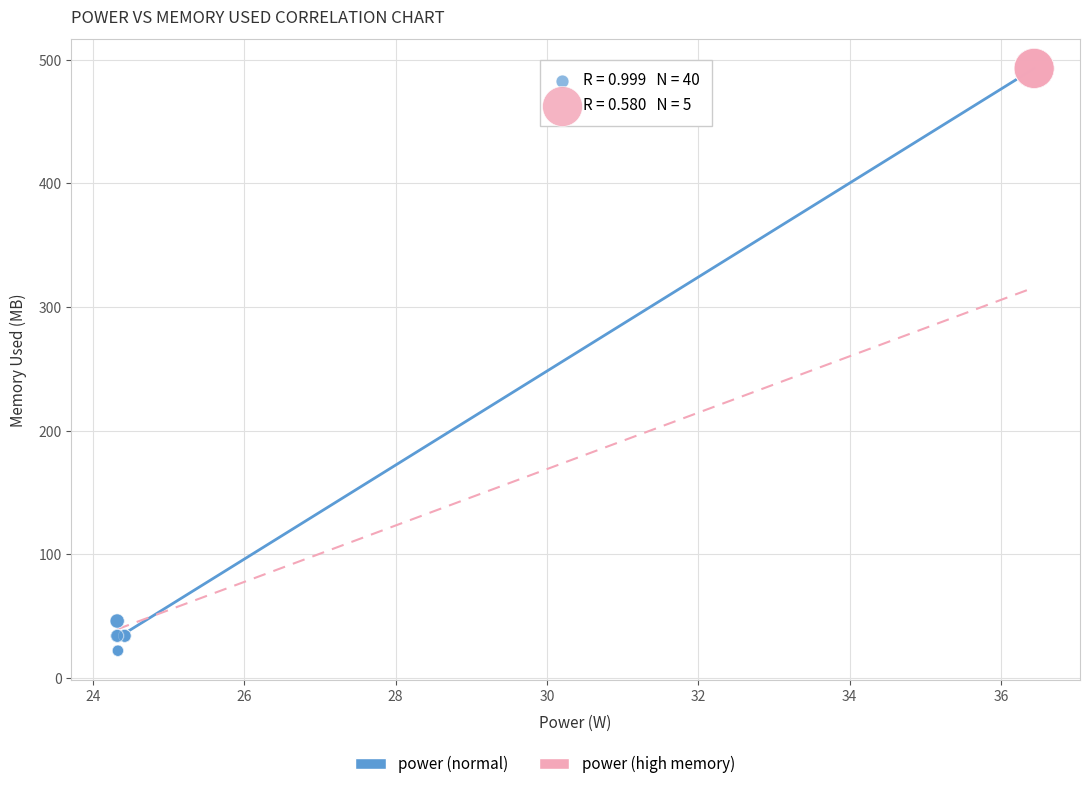

Which series reaches the maximum Y coordinate?

power (high memory)